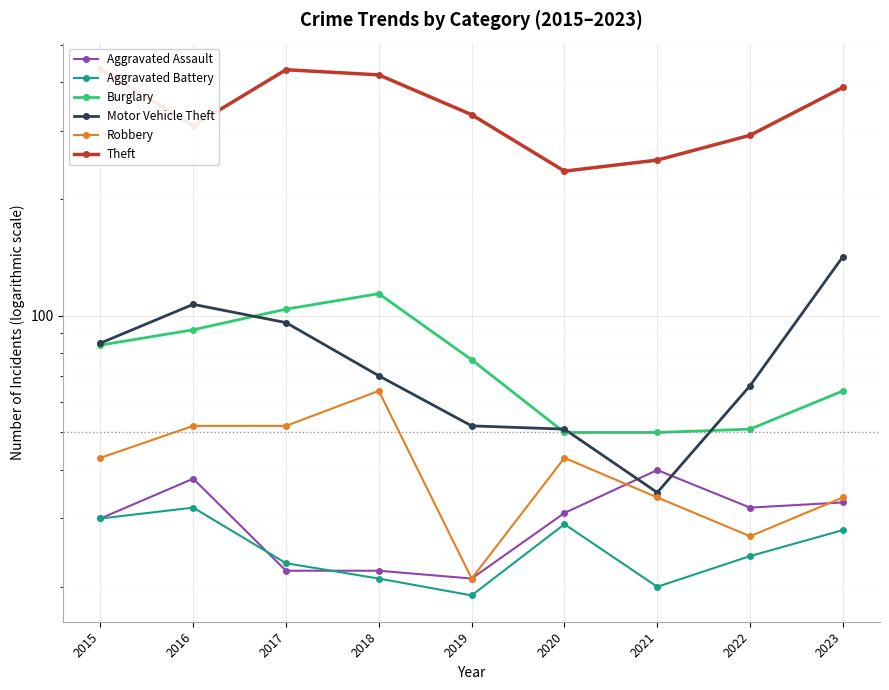

Between 2019 and 2023, which is larger?

2023